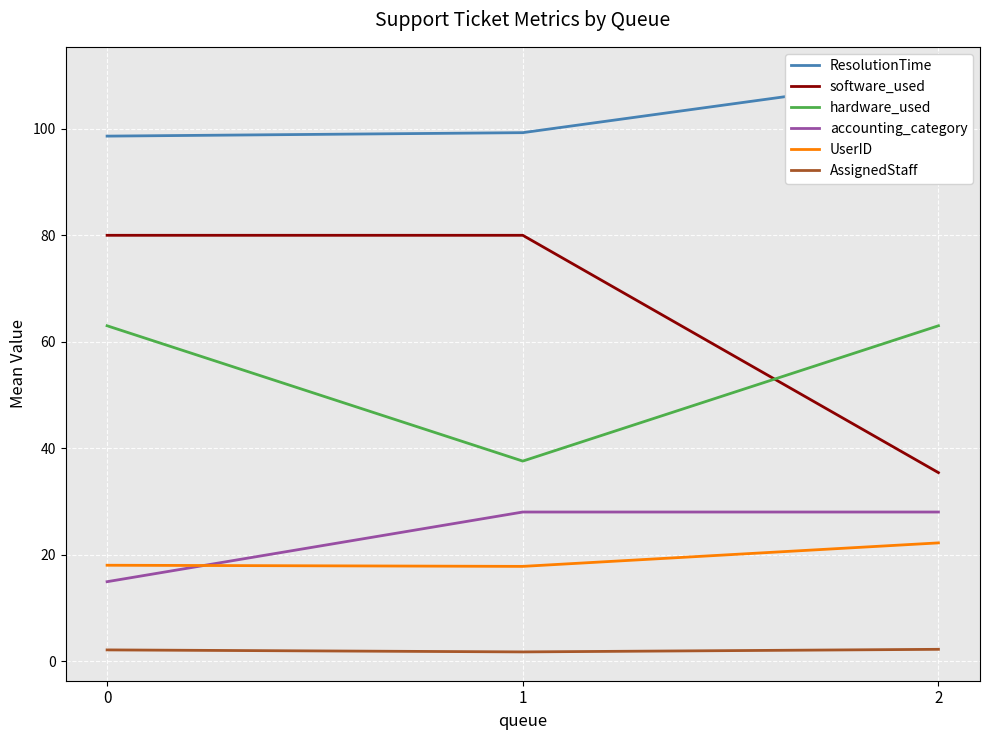

Is the value of UserID at 1 greater than the value of ResolutionTime at 2?

No